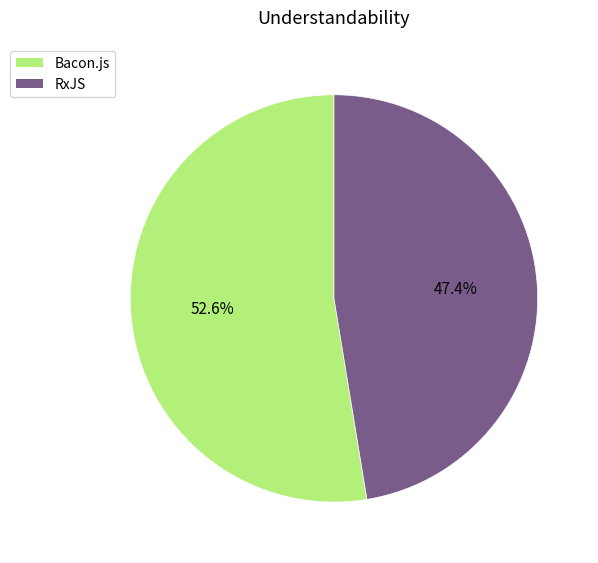

Is there any slice that represents more than half of the pie?

Yes